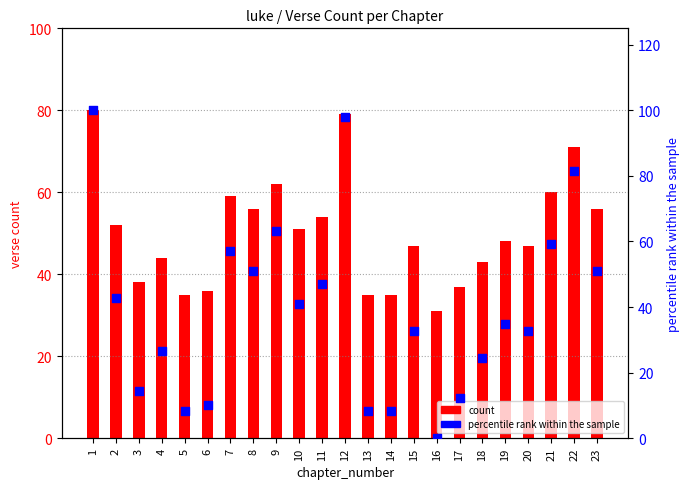

Which series has the widest spread of Y values?

percentile rank within the sample